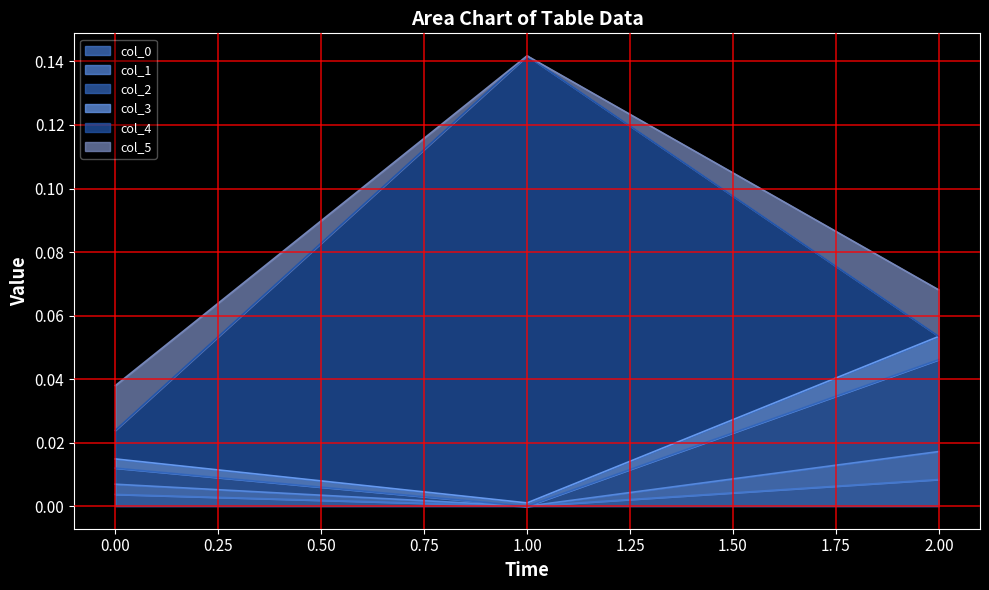

The value of col_3 at 1 is 0.0. True or false?

False